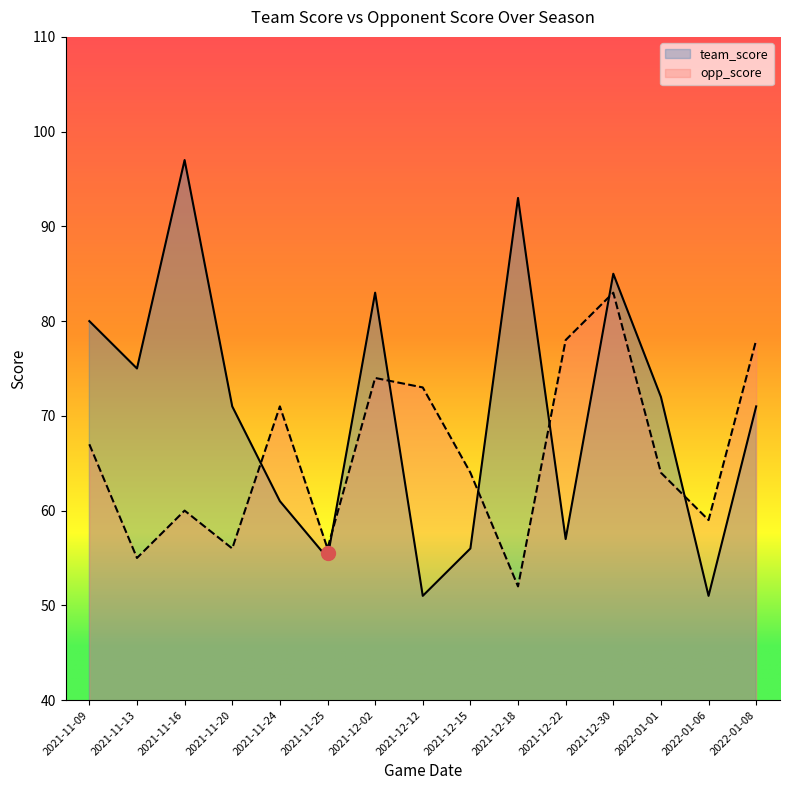

What is the label of the 10th point from the left?

2021-12-18